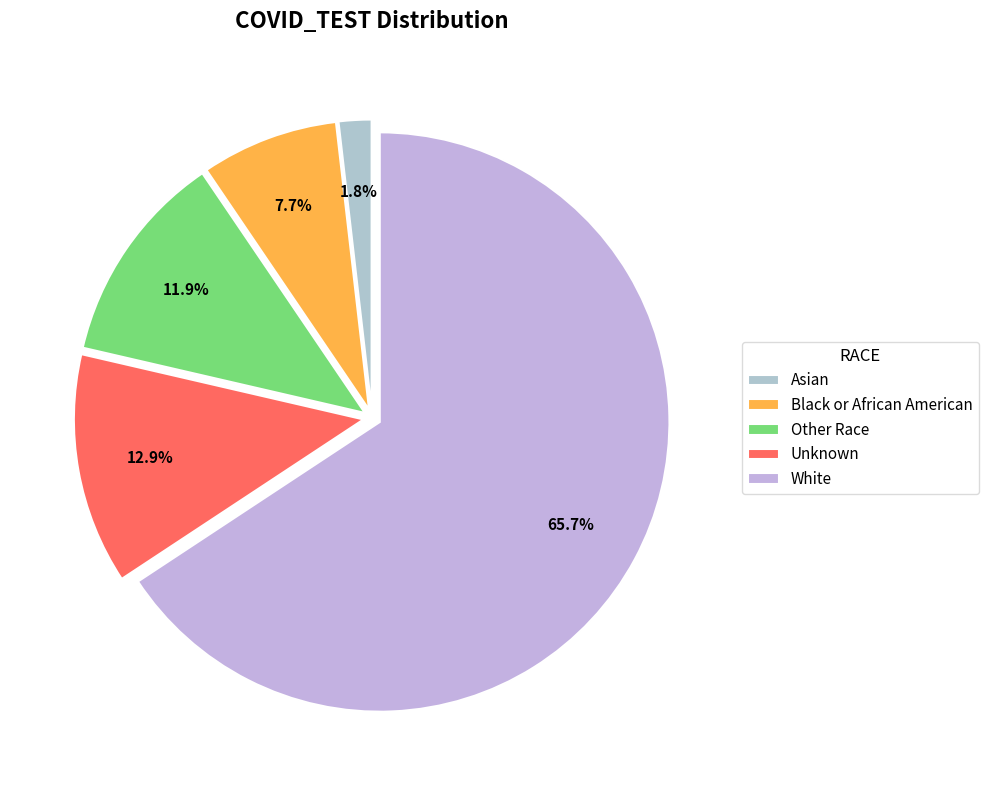

To the nearest percent, what percentage of the pie is White?

66%